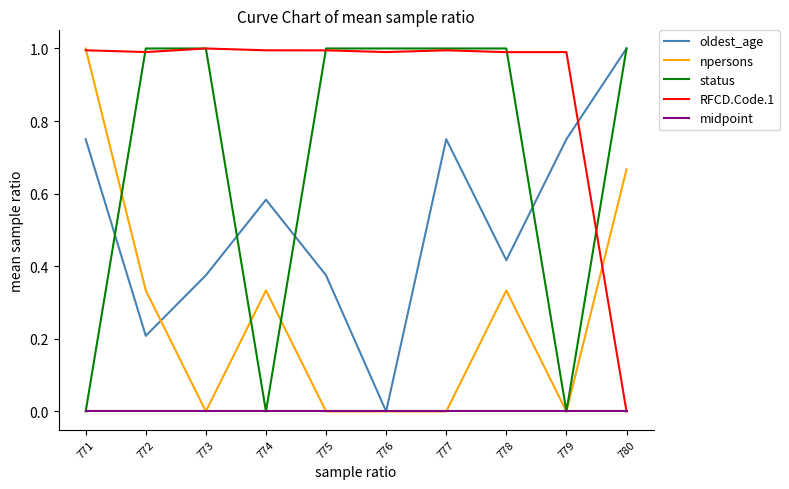

What is the difference between the highest and lowest values at 771?

1.0